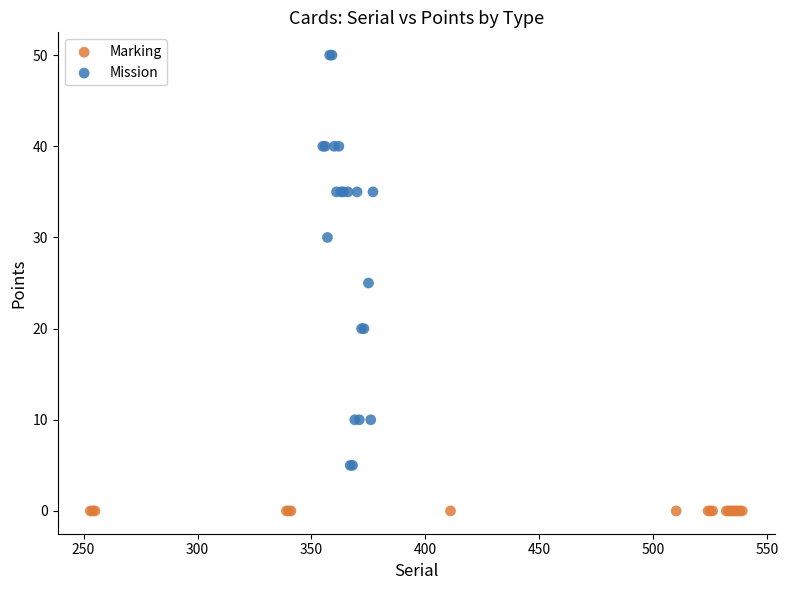

Which series contains the highest Y value?

Mission